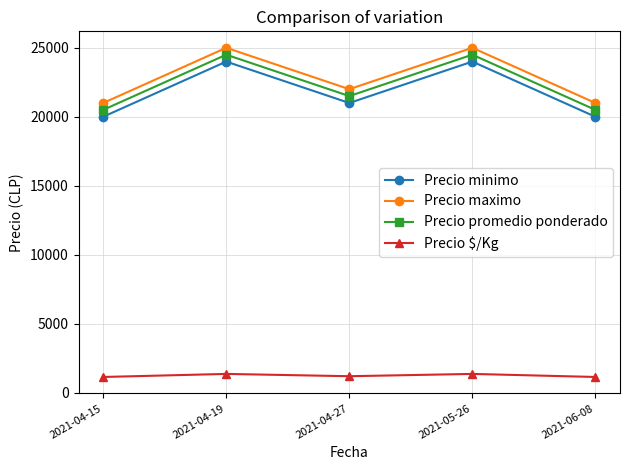

True or false: Precio maximo and Precio $/Kg cross at least once.

False